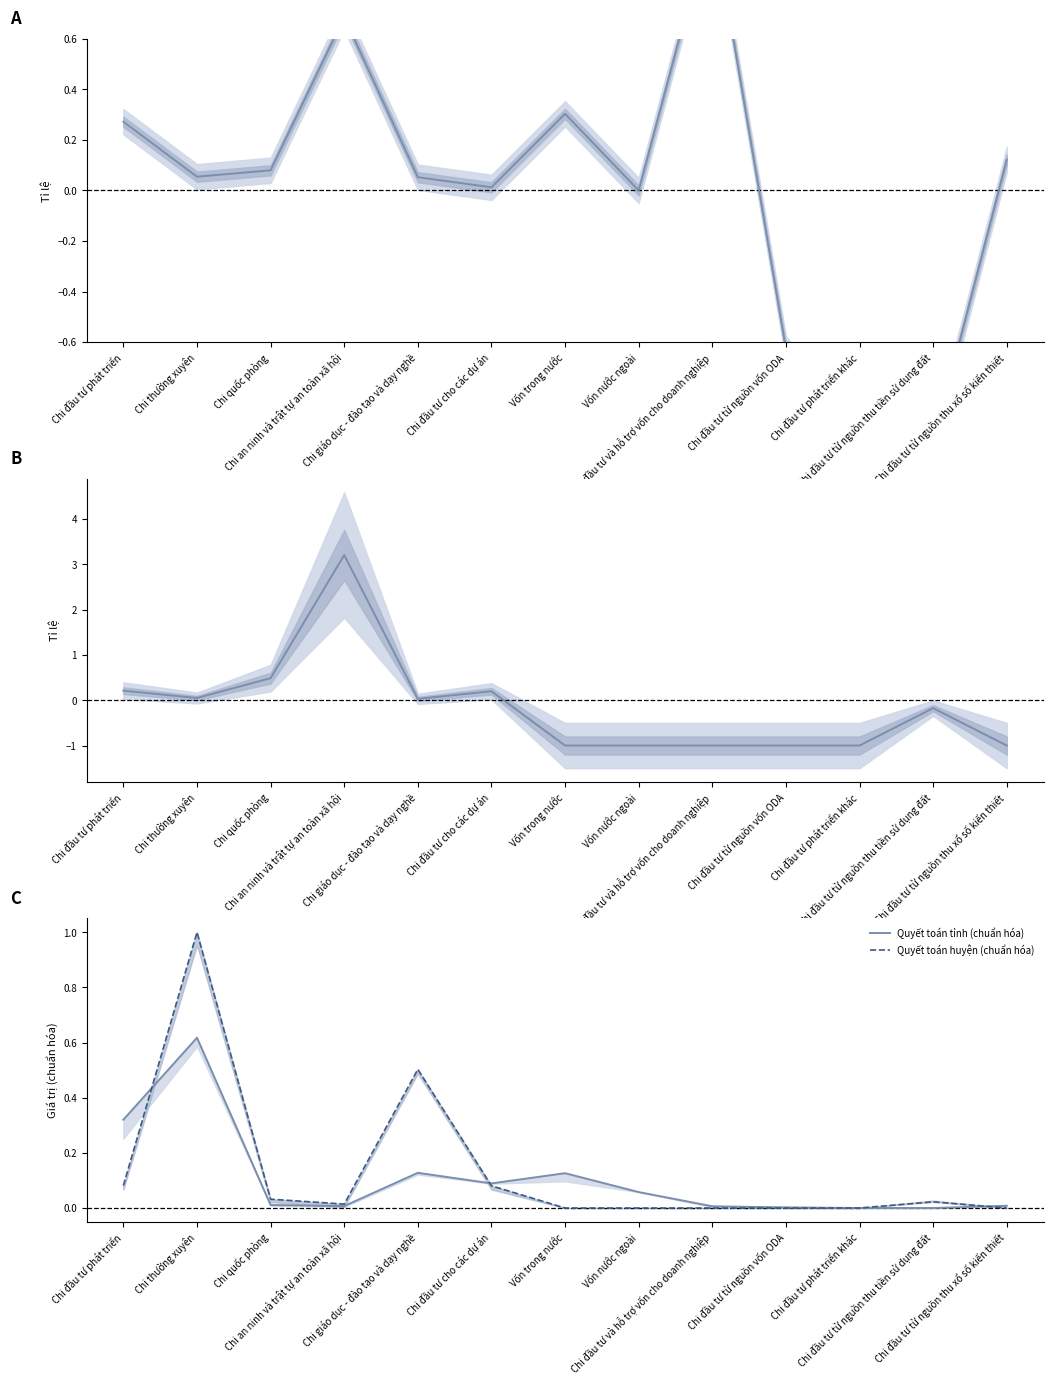

Which series has the largest total across all categories?

Quyết toán huyện (chuẩn hóa)